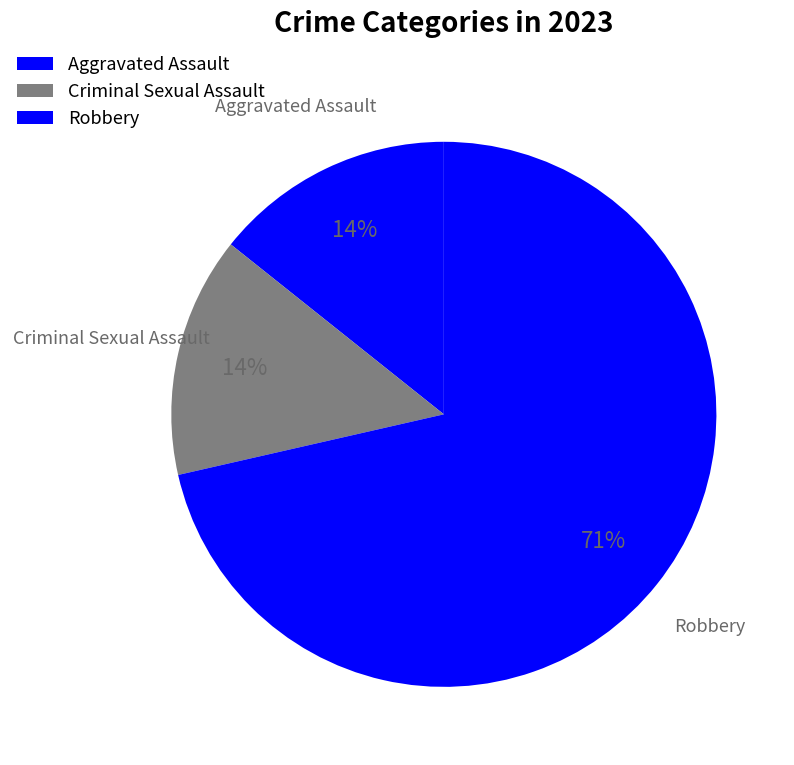

Count the number of slices in the pie.

3